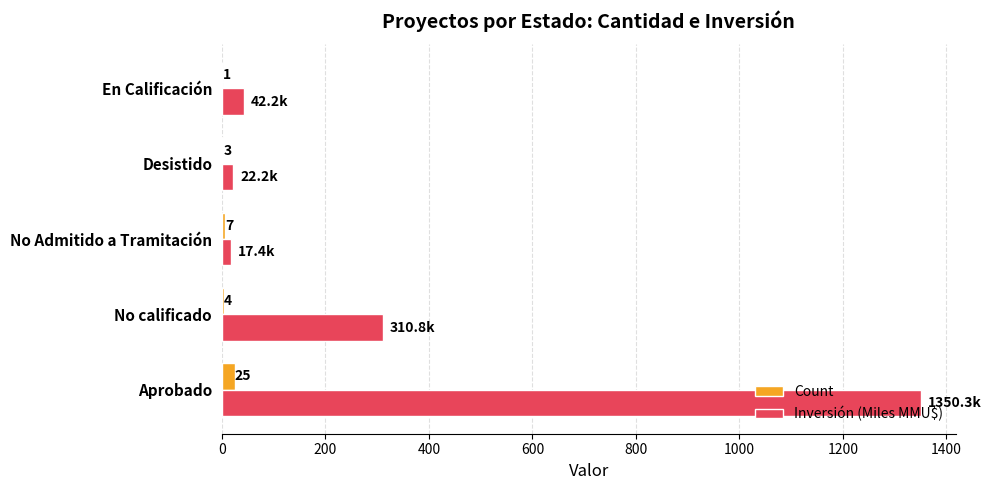

Which series has the largest total across all categories?

Inversión (Miles MMU$)